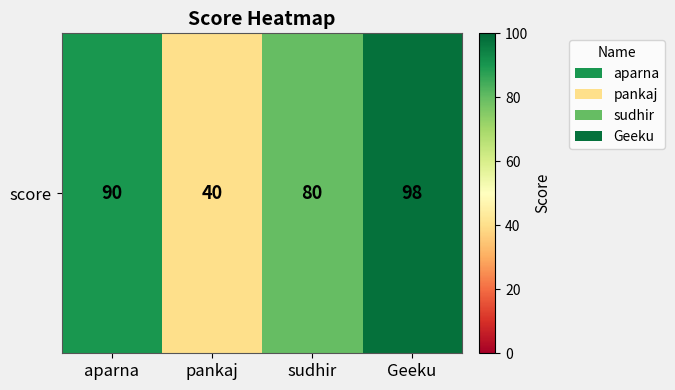

What is the greatest value displayed?

98